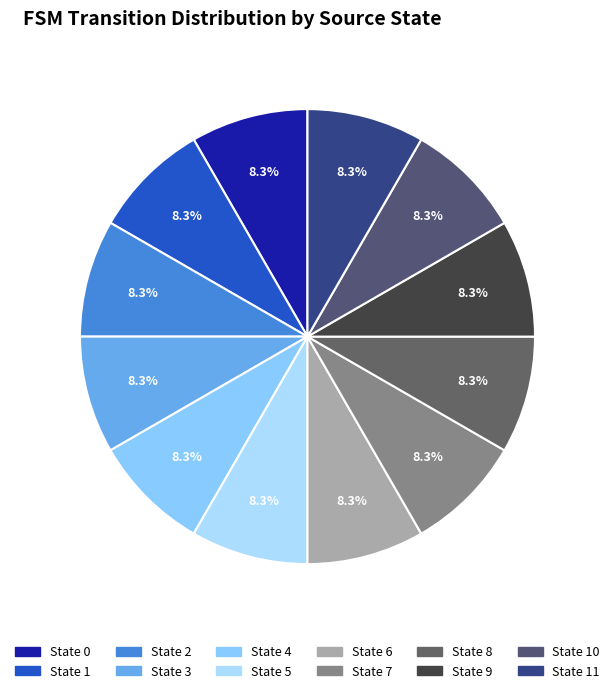

Which category has the smallest portion of the pie?

state 11